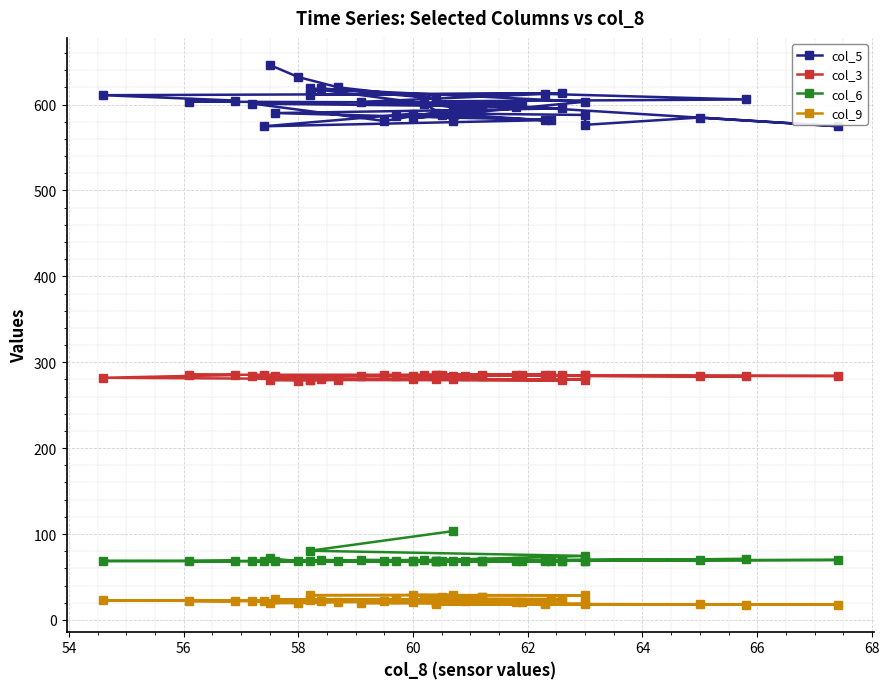

Reading left to right, extract all data points from this chart.

col_5: 646.2	632.0	620.0	607.2	618.9	611.5	612.9	610.9	604.7	603.4	602.1	596.7	580.9	601.1	597.5	603.2	612.4	605.9	603.8	574.8	584.9	576.4	587.9	589.7	581.8	589.4	574.7	582.0	586.4	590.1	595.5	600.7	581.2	596.7	598.3	588.0	584.1	603.3	618.8	596.9
col_3: 279.2	278.7	279.7	280.6	280.3	279.3	278.9	281.9	285.2	285.4	285.5	283.4	284.9	283.9	285.1	284.5	284.2	283.4	284.8	284.0	284.1	284.8	284.8	285.2	285.5	283.7	284.6	284.7	284.3	283.6	284.9	285.1	283.9	283.6	285.0	284.9	280.8	279.7	279.7	279.9
col_6: 71.6	68.5	68.3	68.4	69.8	68.9	68.5	68.6	68.7	68.3	68.8	69.1	68.5	68.6	68.3	69.7	69.7	70.9	68.6	69.8	69.5	68.9	68.9	68.5	68.5	68.5	68.6	68.8	69.0	68.9	68.6	69.3	69.0	68.5	68.4	69.1	69.0	74.5	80.5	103.4
col_9: 19.5	19.5	20.5	21.5	22.2	22.7	22.8	22.7	21.9	22.0	21.0	21.8	21.5	21.5	21.1	19.6	18.1	17.7	18.0	17.7	18.0	18.5	19.1	19.3	19.6	21.4	22.2	23.0	23.8	24.0	24.2	25.0	26.0	26.3	27.0	27.2	28.9	28.7	28.8	29.2